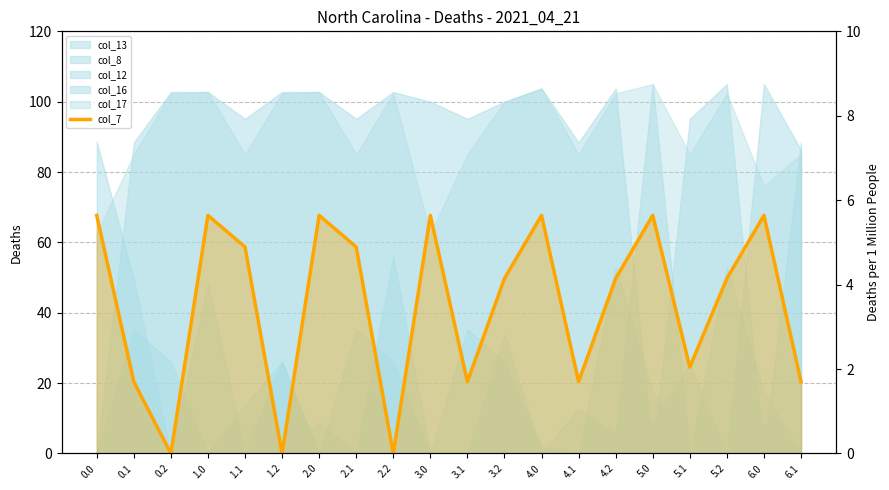

List the labels in order of value, largest first.

0.0, 1.0, 2.0, 3.0, 4.0, 5.0, 6.0, 1.1, 2.1, 3.2, 4.2, 5.2, 5.1, 0.1, 3.1, 4.1, 6.1, 0.2, 1.2, 2.2